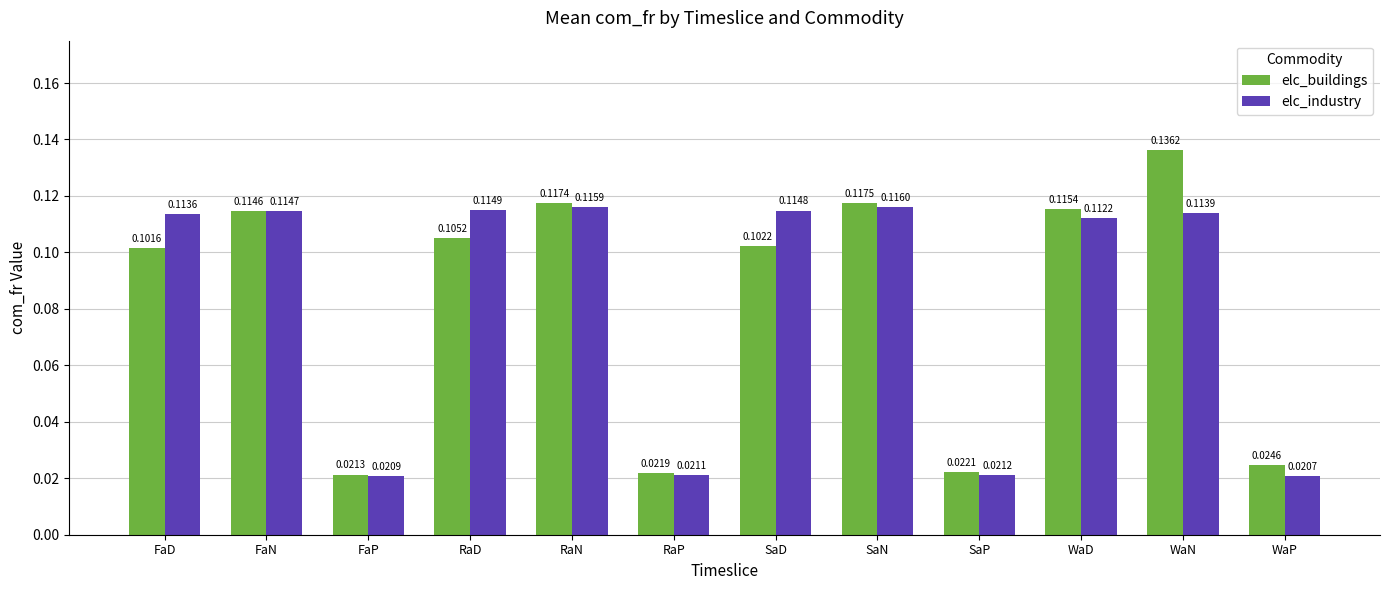

Which category has the lowest value in the elc_buildings series?

FaP